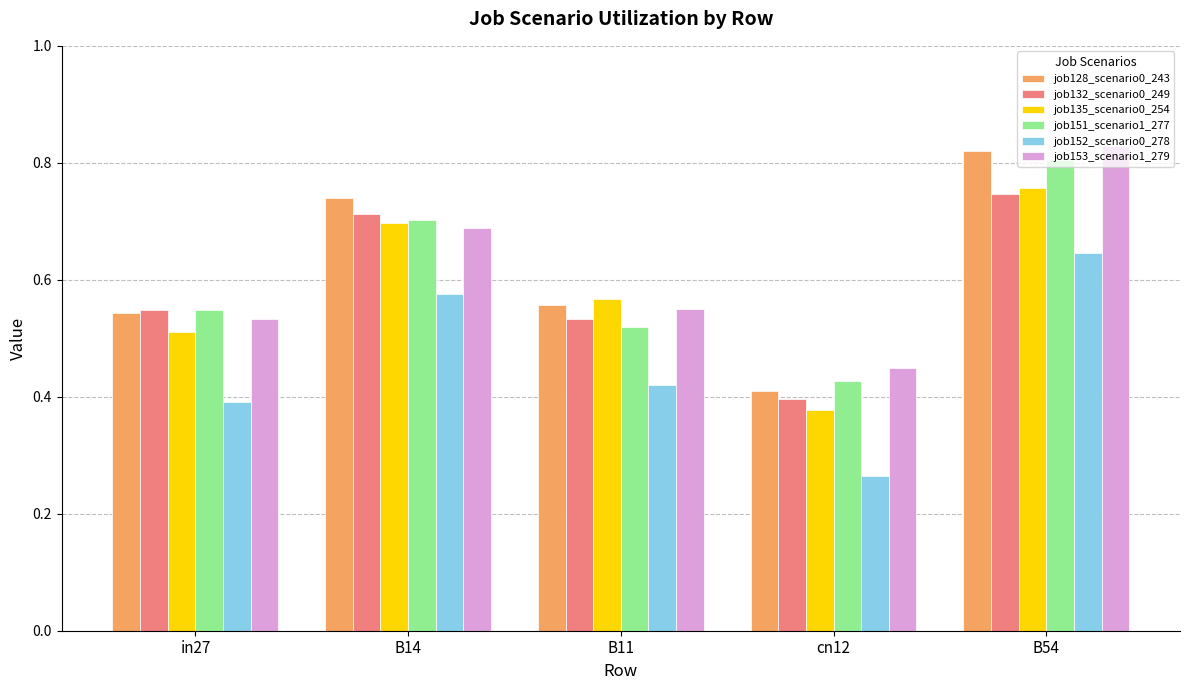

Which category has the highest value across all series?

B54